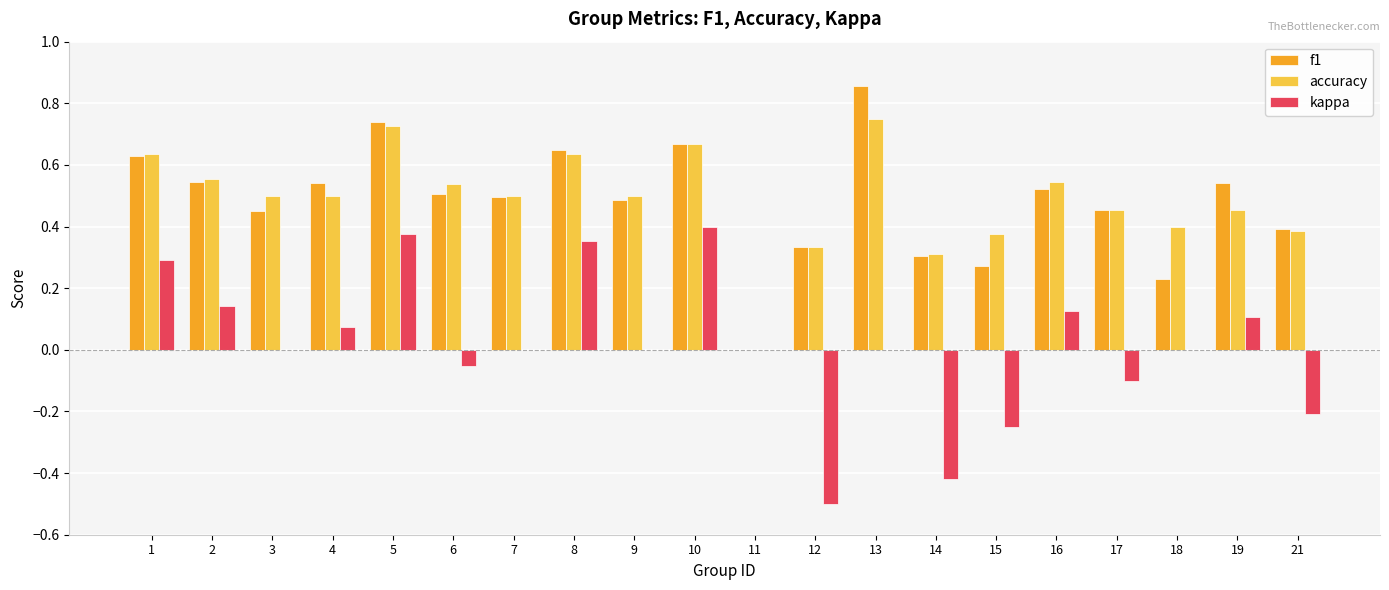

Is it true that accuracy equals 0.4 at 21?

True